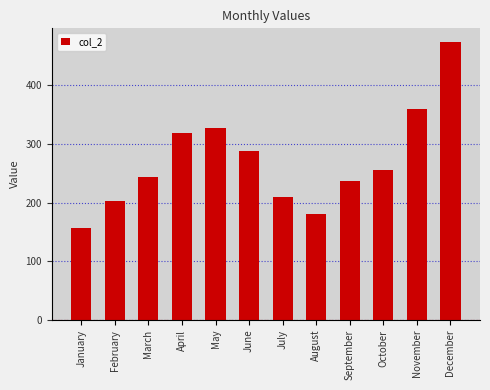

At which label is the value closest to 314?

April